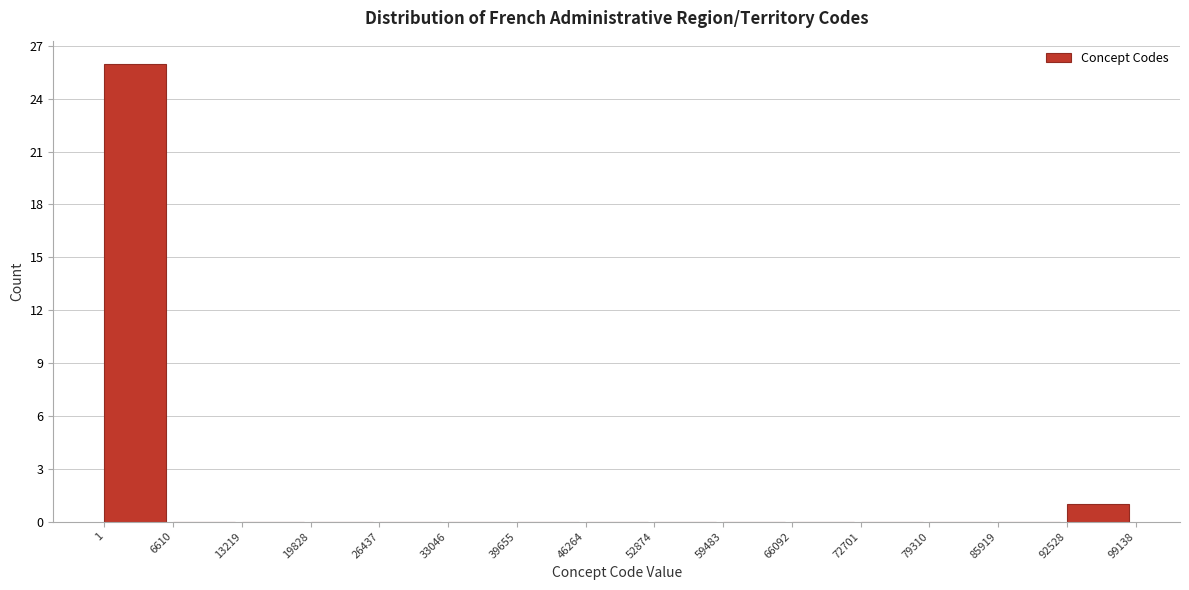

Over which range of the x-axis is the bar tallest?

1 to 6610